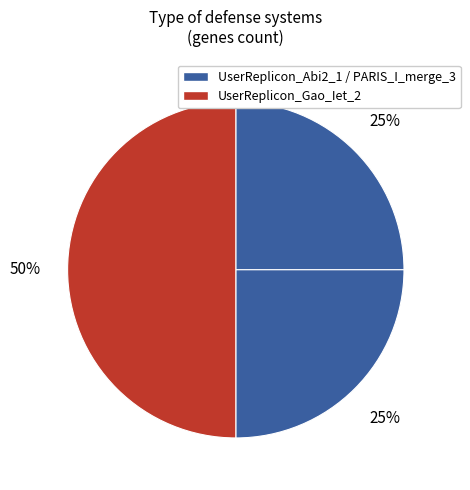

Count the number of slices in the pie.

3